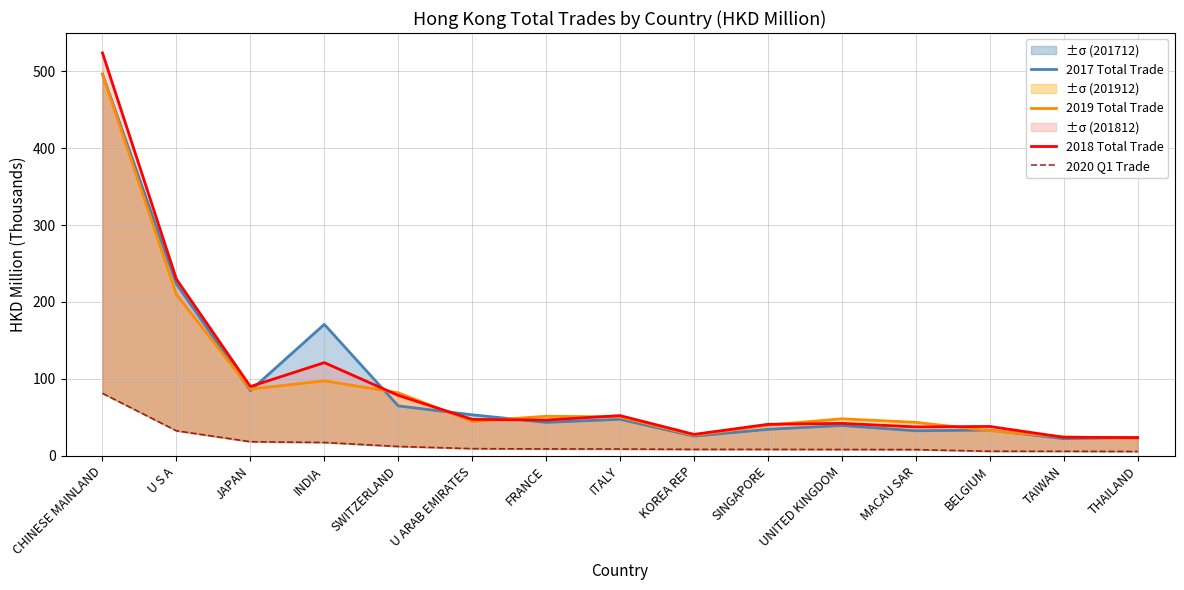

Which series has the widest spread of values?

2018 Total Trade